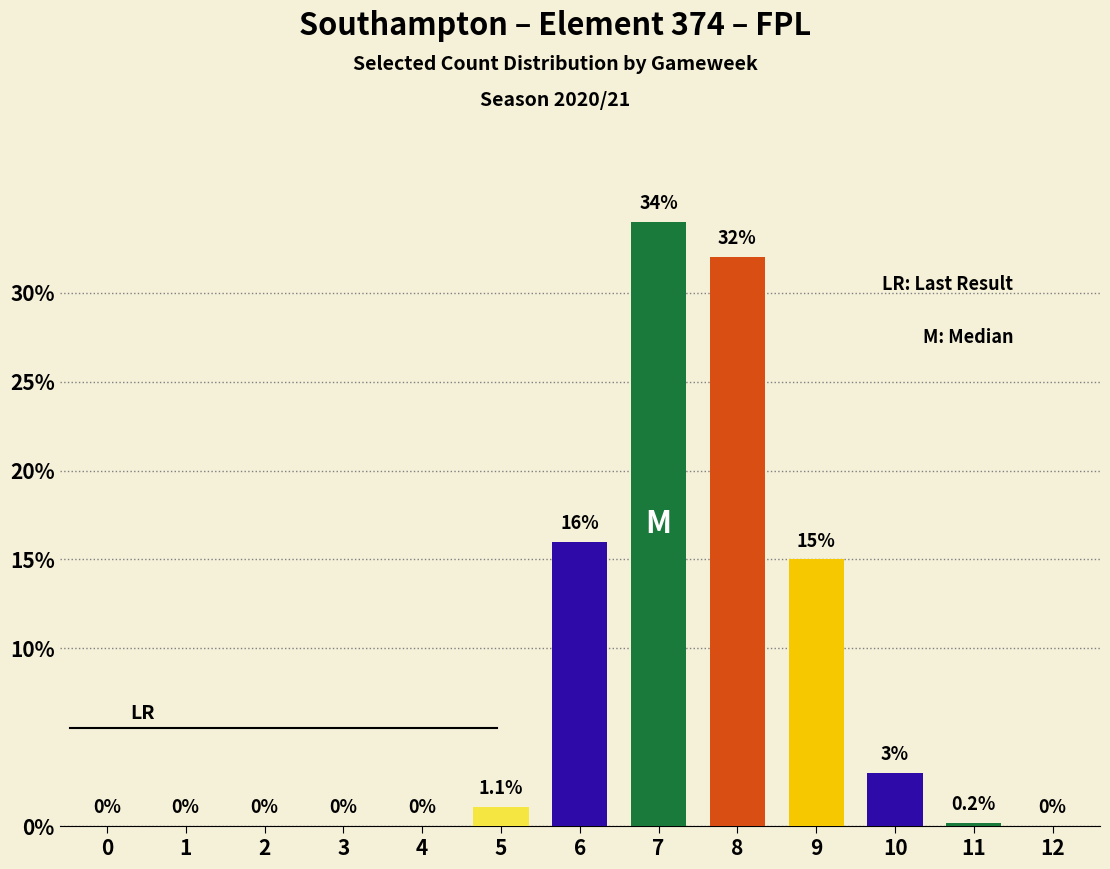

At which label is the value closest to 17?

6